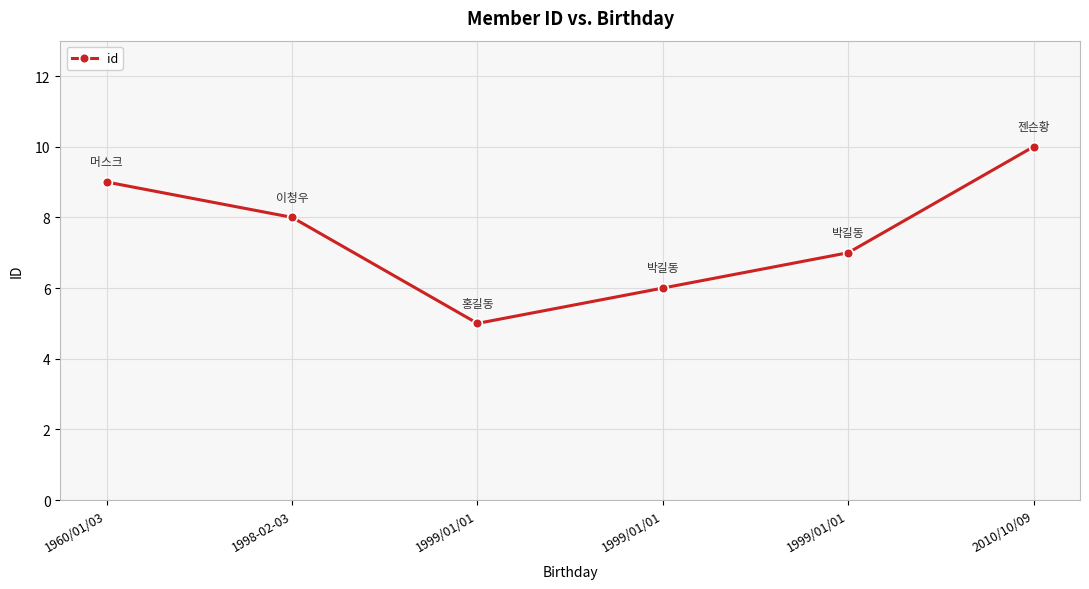

What is the difference between the maximum and minimum values?

5